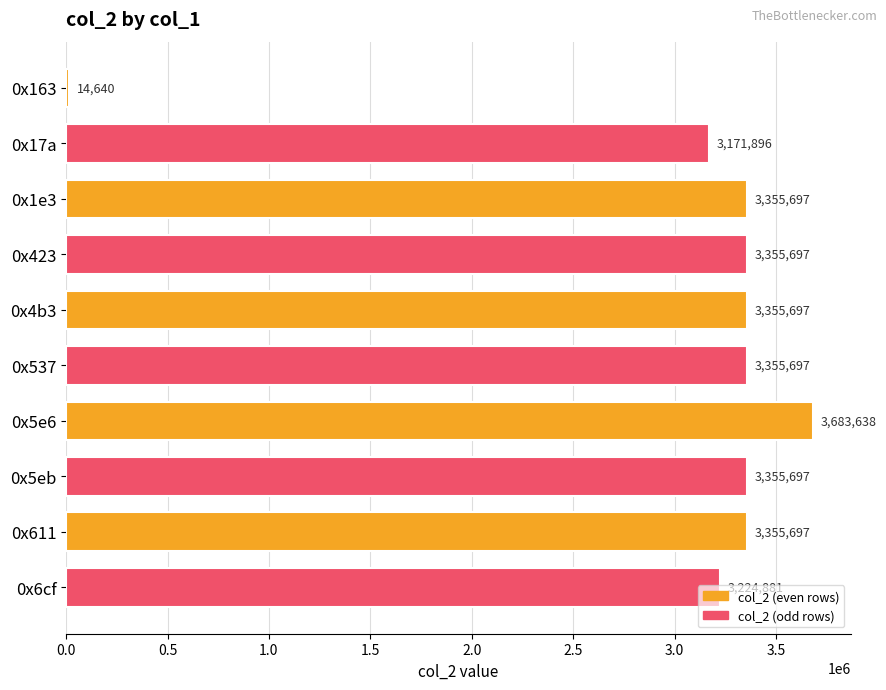

Read the value at 0x611.

3355697